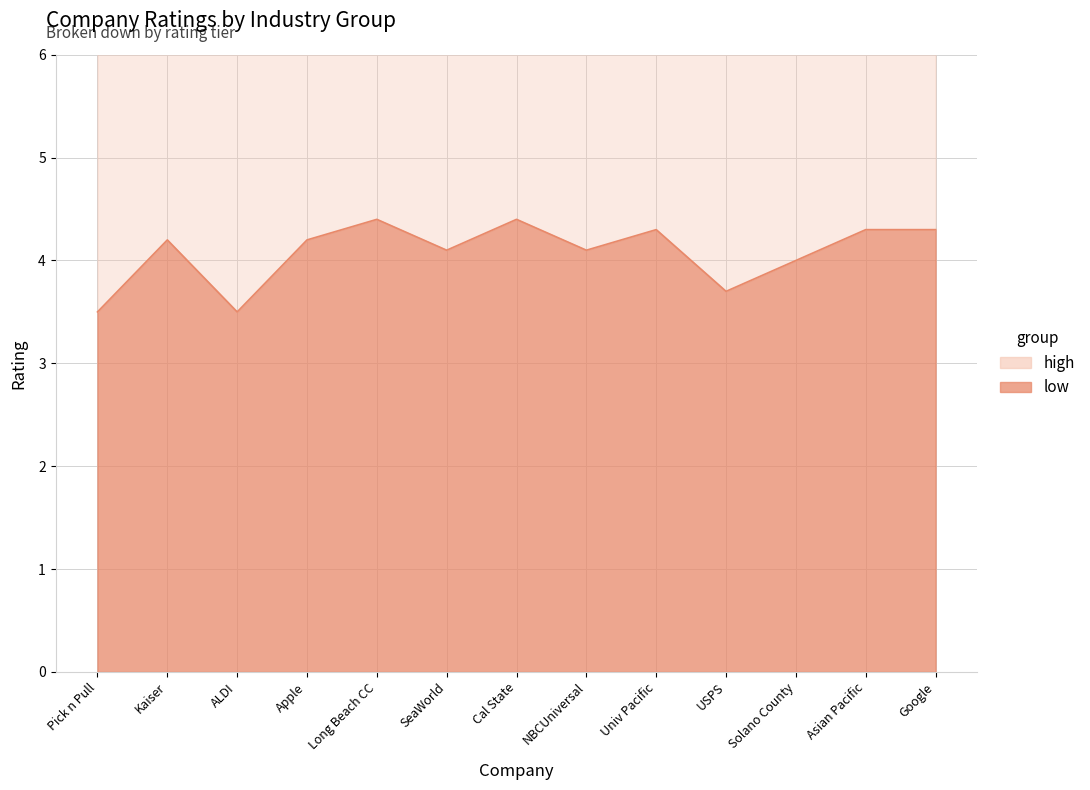

Between Google and Solano County, which is larger?

Google